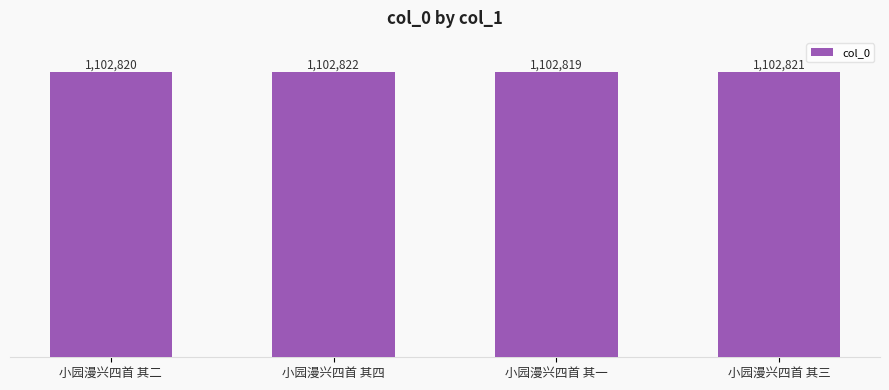

How many values are between 1102820 and 1102822?

3